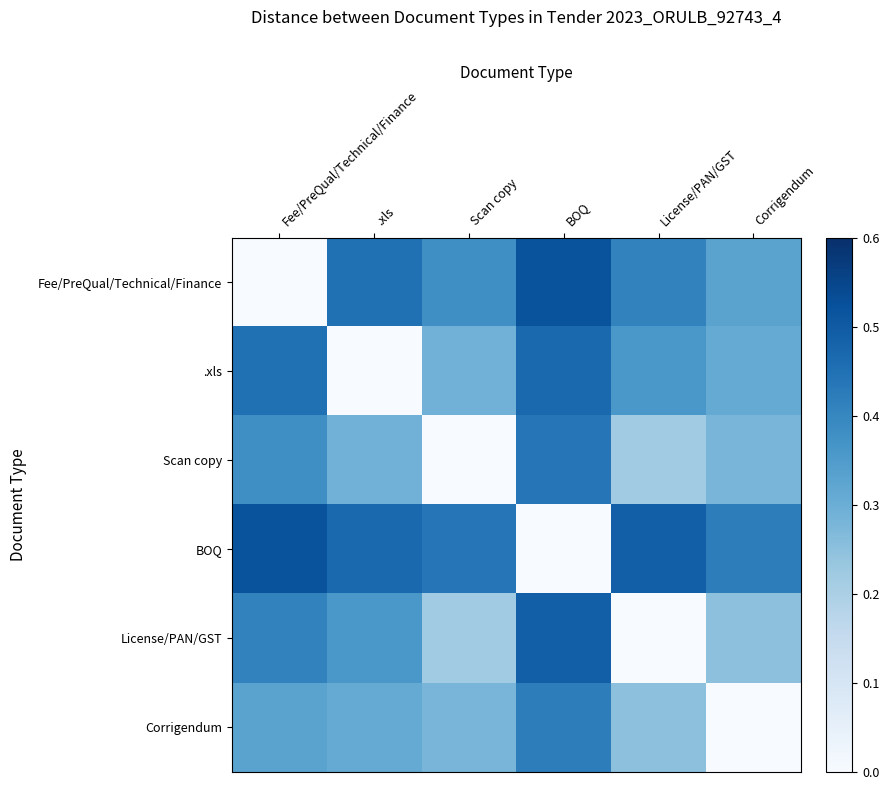

What is the spread (max minus min) of values at .xls?

0.5